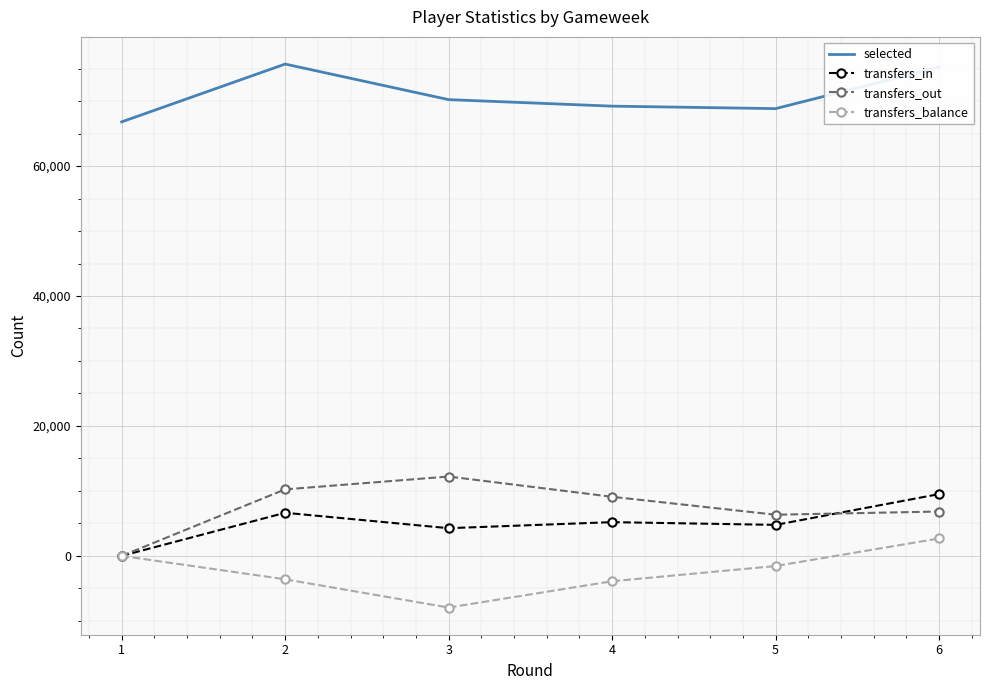

True or false: selected and transfers_out intersect in this chart.

False